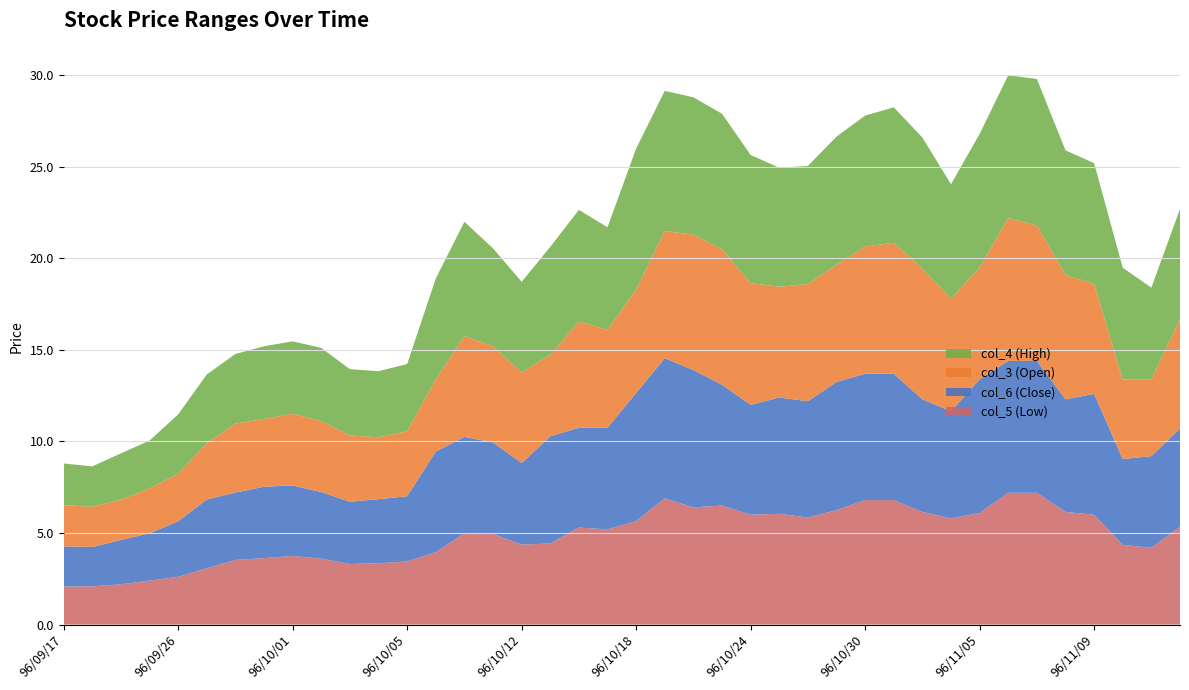

Reading left to right, what are all the values shown in this chart?

col_5 (Low): 2.1	2.1	2.2	2.4	2.6	3.1	3.5	3.6	3.8	3.6	3.3	3.4	3.5	4.0	5.0	5.0	4.4	4.4	5.3	5.2	5.7	6.9	6.4	6.5	6.0	6.0	5.8	6.2	6.8	6.8	6.2	5.8	6.1	7.2	7.2	6.2	6.0	4.3	4.2	5.3
col_6 (Close): 2.2	2.1	2.4	2.6	3.0	3.8	3.7	3.9	3.9	3.6	3.4	3.5	3.6	5.5	5.2	5.0	4.5	5.8	5.5	5.5	7.0	7.7	7.5	6.6	6.0	6.3	6.3	7.0	6.9	6.9	6.2	5.8	7.3	7.2	7.2	6.2	6.6	4.7	5.0	5.3
col_3 (Open): 2.2	2.2	2.2	2.4	2.6	3.1	3.8	3.7	3.9	3.9	3.6	3.4	3.5	4.0	5.5	5.2	5.0	4.5	5.8	5.3	5.7	7.0	7.4	7.4	6.7	6.0	6.4	6.4	7.0	7.2	7.2	6.2	6.1	7.8	7.4	6.8	6.0	4.3	4.2	6.0
col_4 (High): 2.3	2.2	2.5	2.6	3.2	3.8	3.8	4.0	4.0	4.0	3.6	3.6	3.7	5.5	6.2	5.3	5.0	5.9	6.1	5.6	7.7	7.7	7.5	7.4	7.0	6.5	6.5	7.0	7.2	7.4	7.2	6.2	7.3	7.8	8.0	6.8	6.6	6.1	5.0	6.0